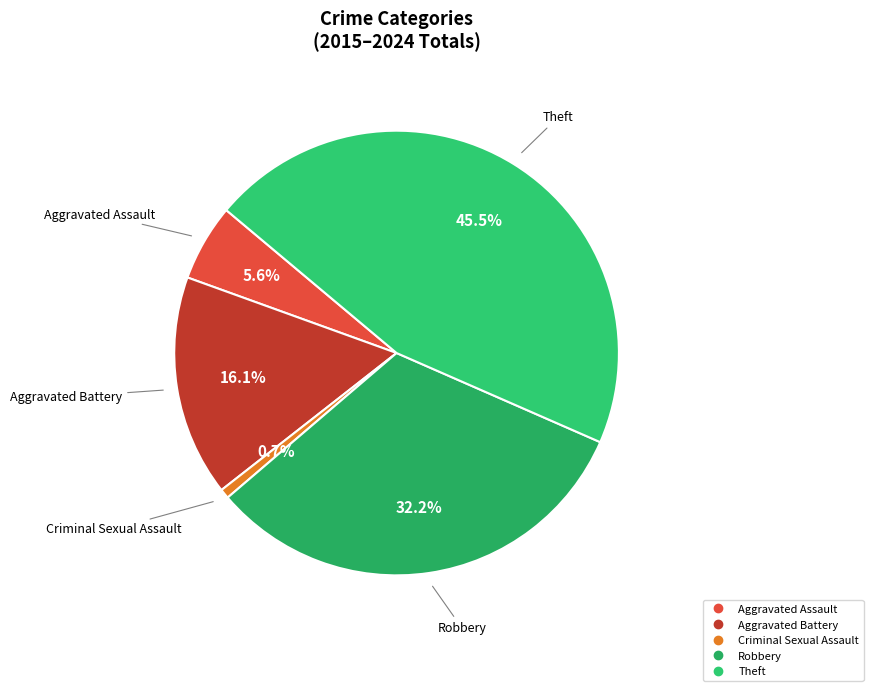

What percentage is NOT represented by Criminal Sexual Assault?

99.3%